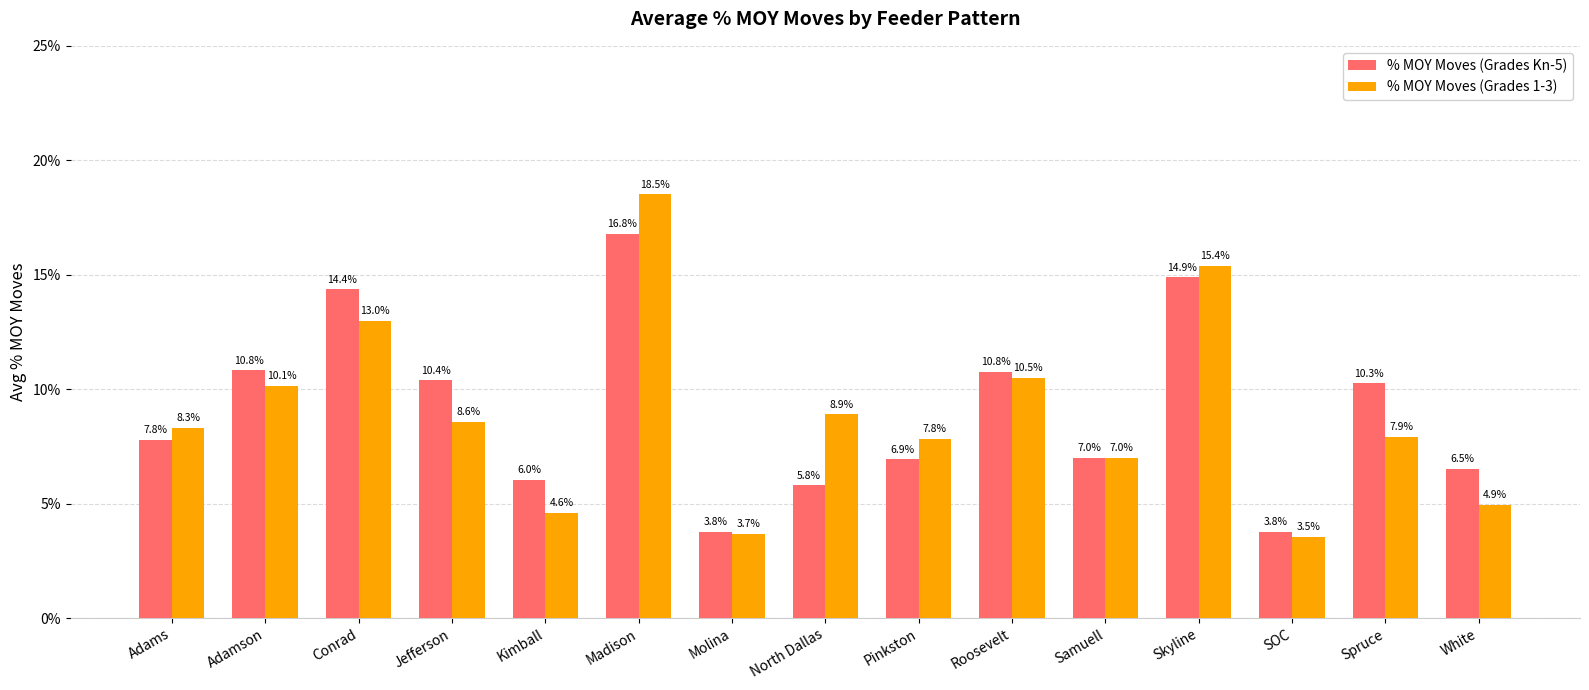

Does the chart contain any negative values?

No